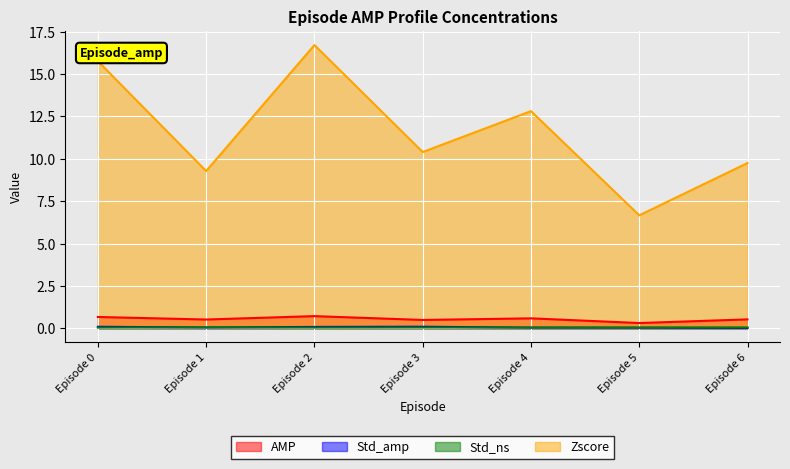

What is the total value across all series at Episode 3?

11.0